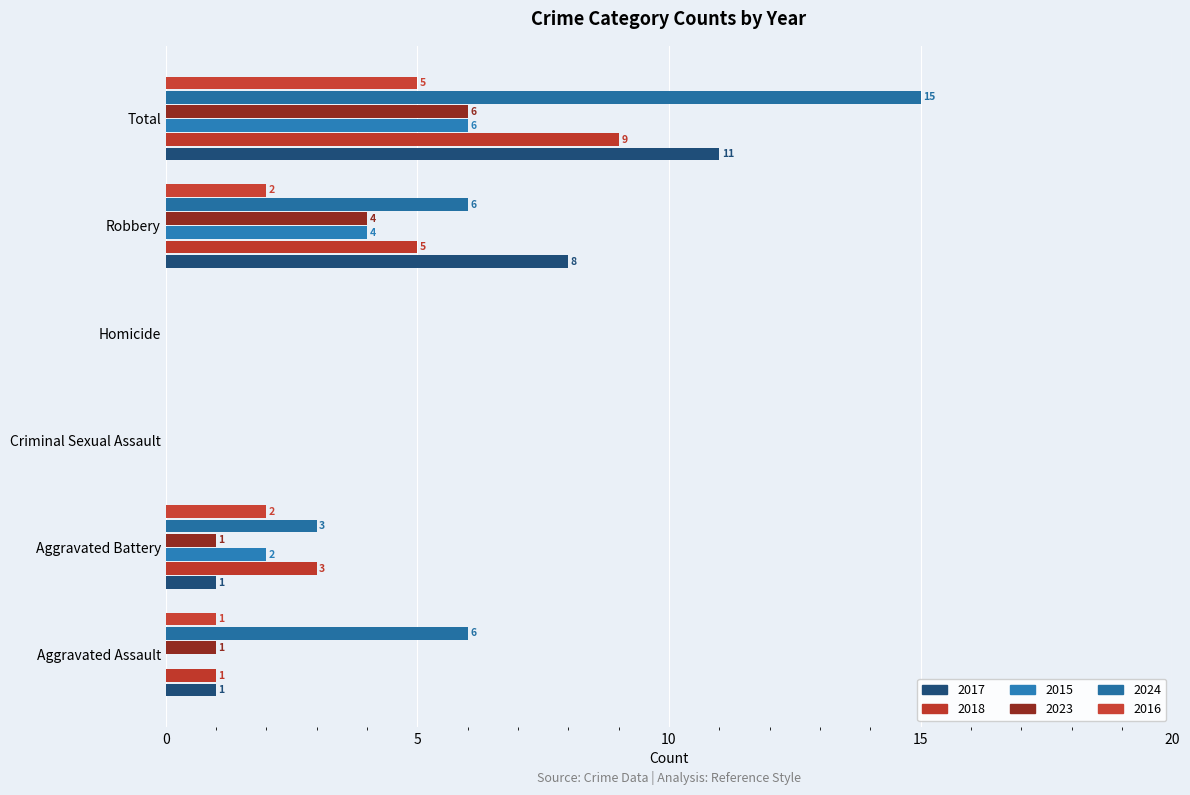

The 2017 series shows 8 at Robbery. True or false?

True